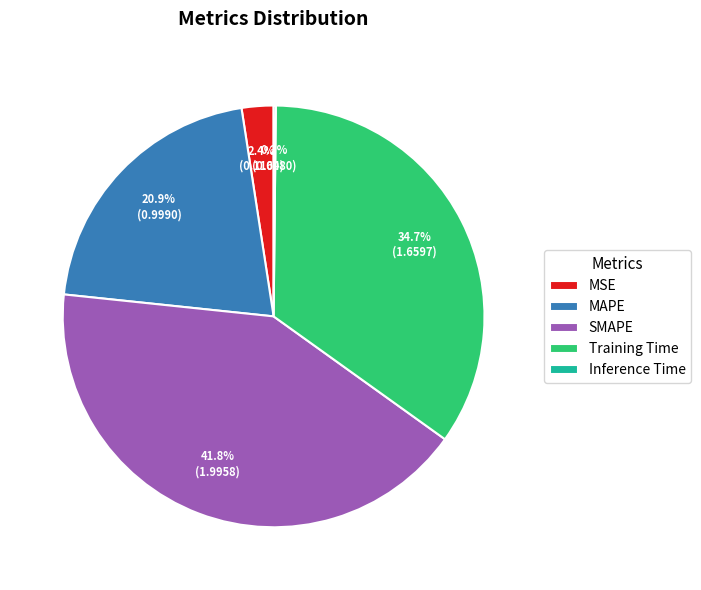

What is the largest slice in the pie chart?

SMAPE